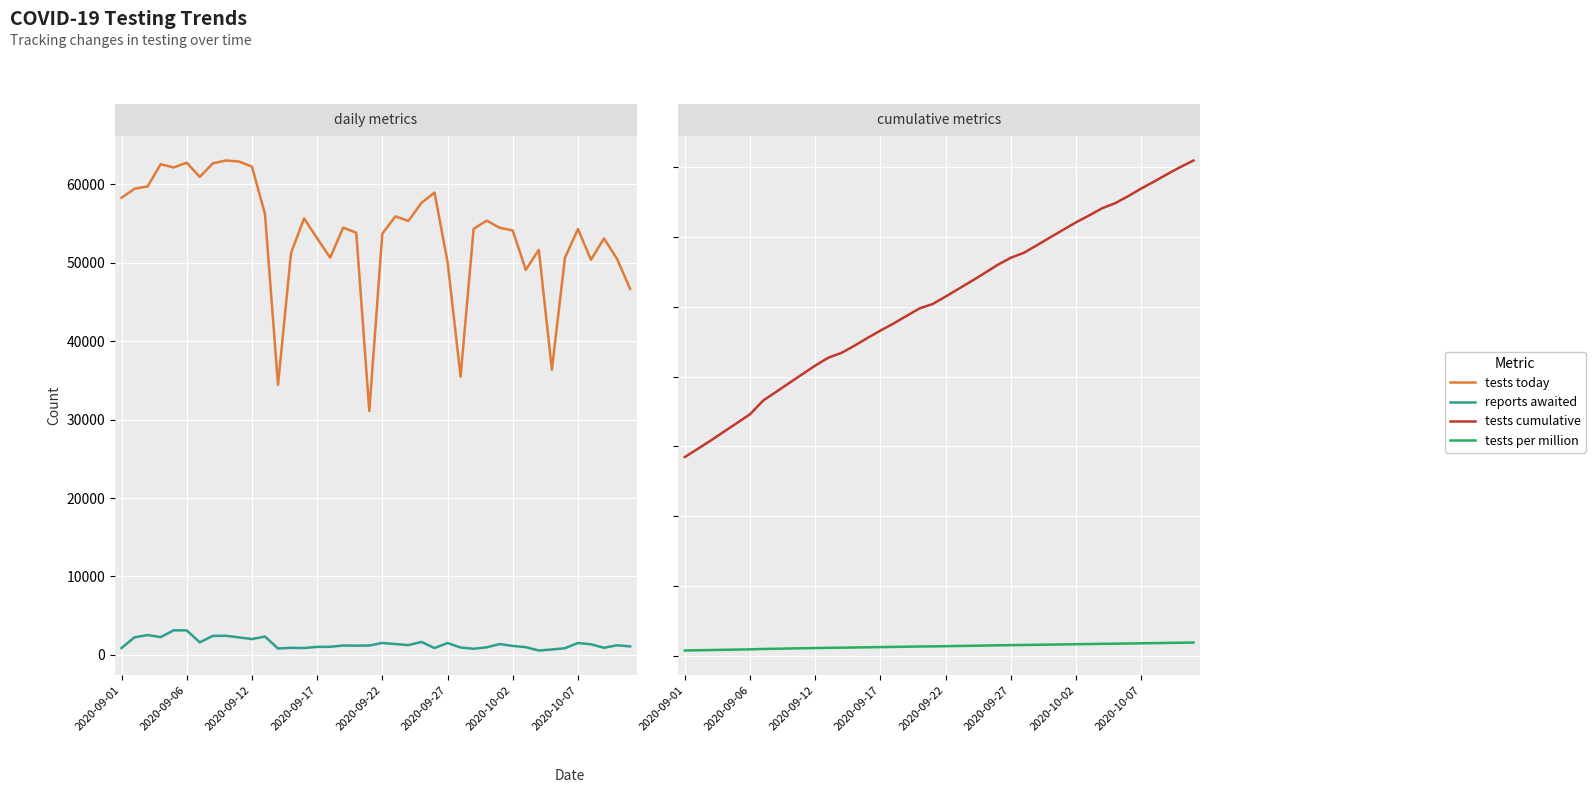

Is it true that tests cumulative equals 2886334 at 26?

True